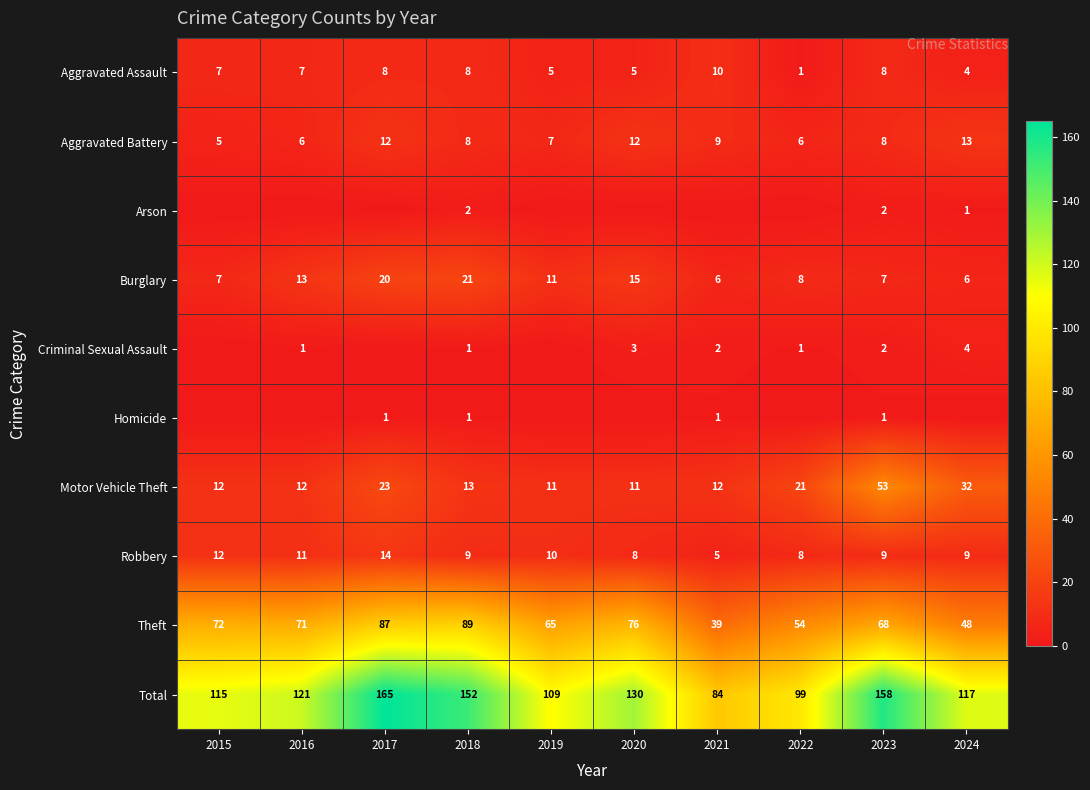

Rank the categories by Theft value from highest to lowest.

2018, 2017, 2020, 2015, 2016, 2023, 2019, 2022, 2024, 2021